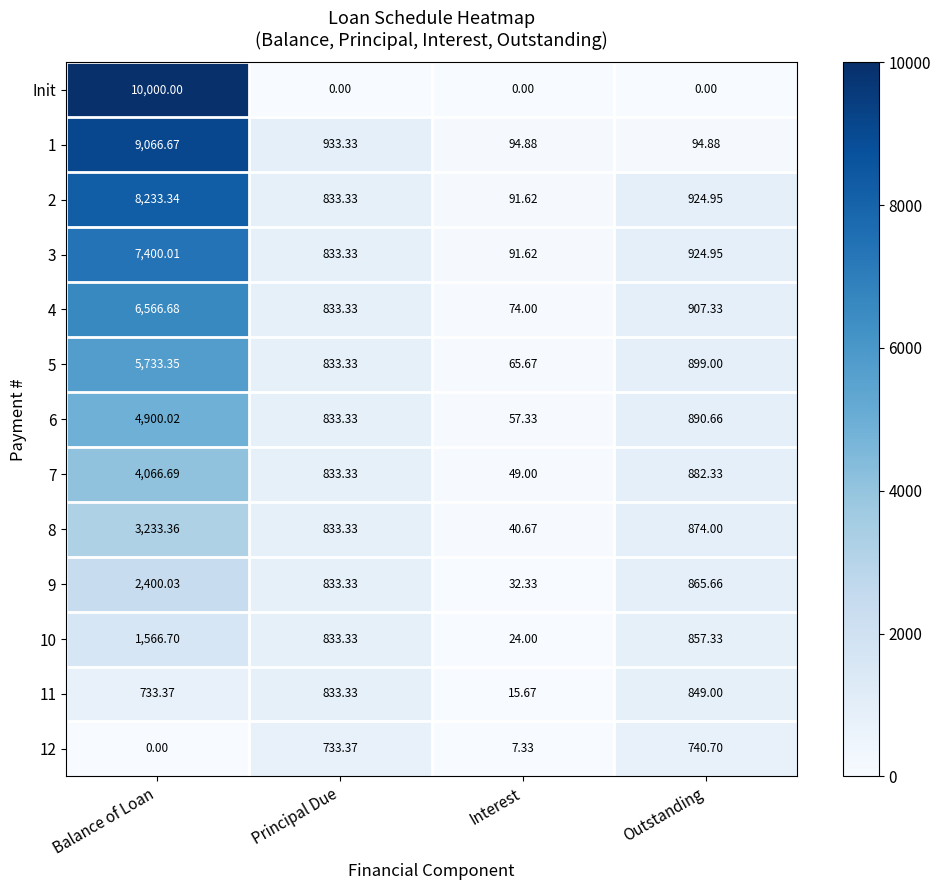

At which label does 11 reach its peak?

Outstanding